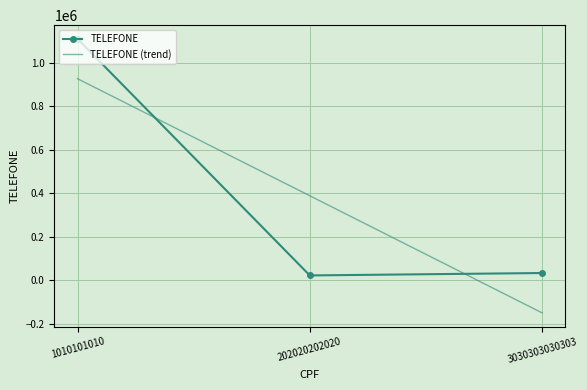

What is the change in value from 1010101010 to 202020202020?

-1088889